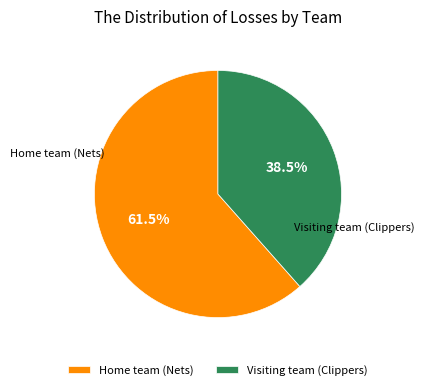

Which category has the biggest portion of the pie?

Home team (Nets)